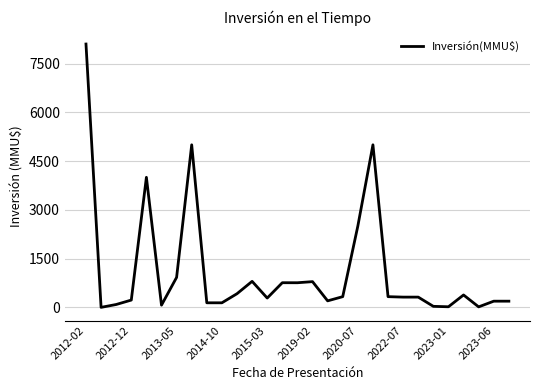

What is the maximum value shown in the chart?

8100